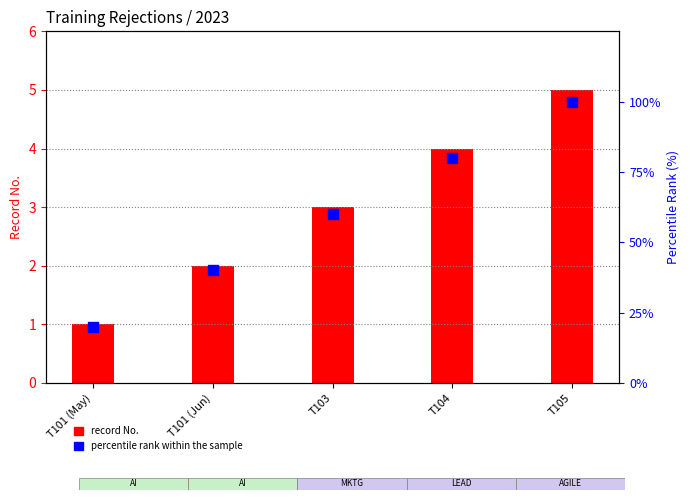

What are all the series names shown in the legend?

record No., percentile rank within the sample